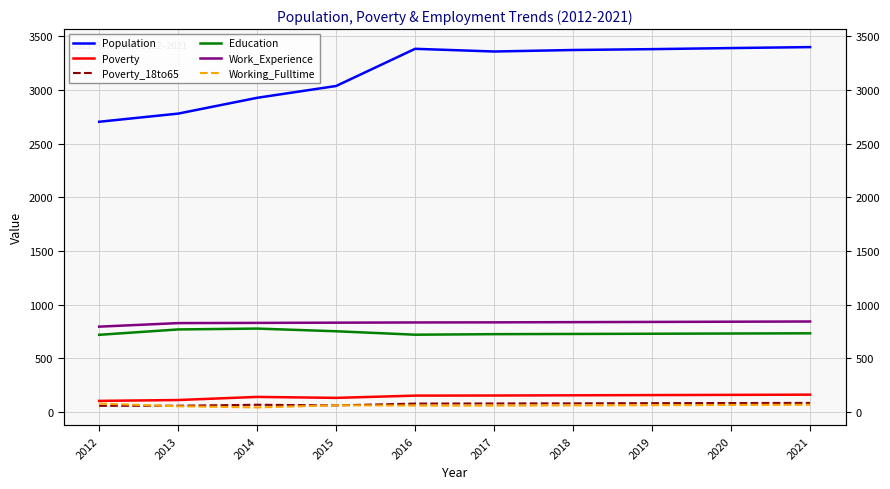

Which label corresponds to the smallest value in the chart?

2014